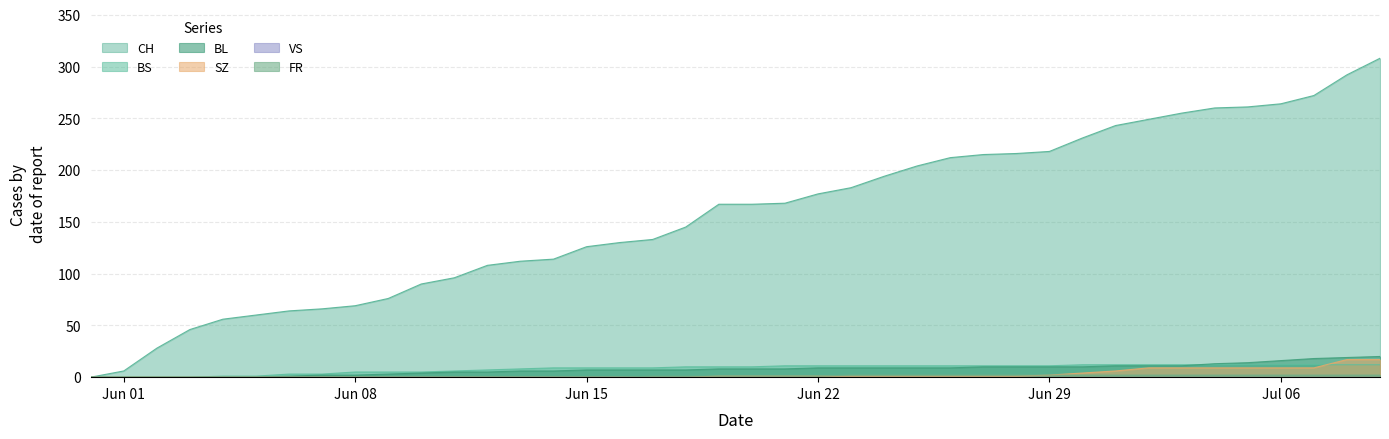

How many lines are shown in the chart?

6